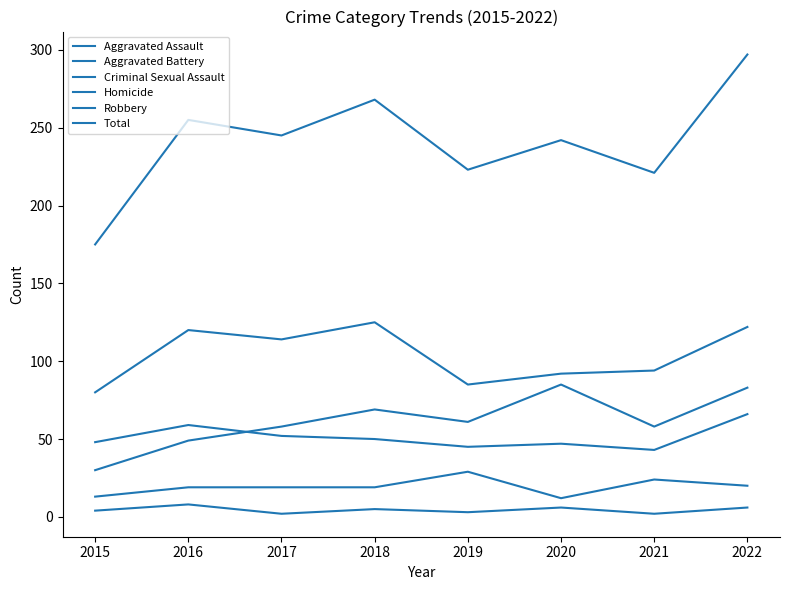

How many lines are shown in the chart?

6